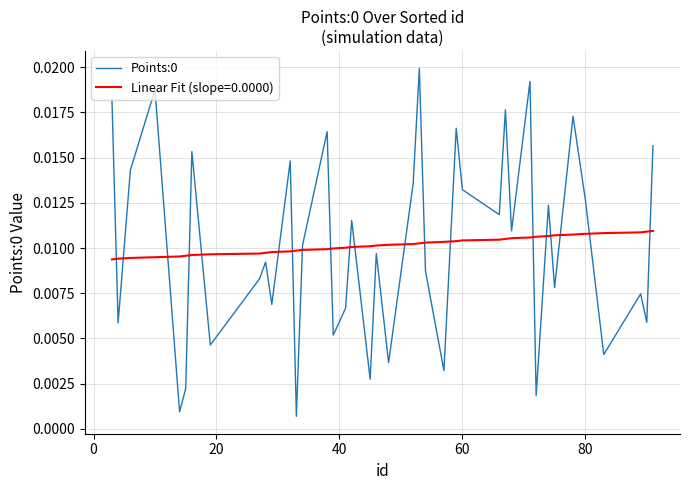

True or false: Linear Fit (slope=0.0000) and Points:0 intersect in this chart.

True